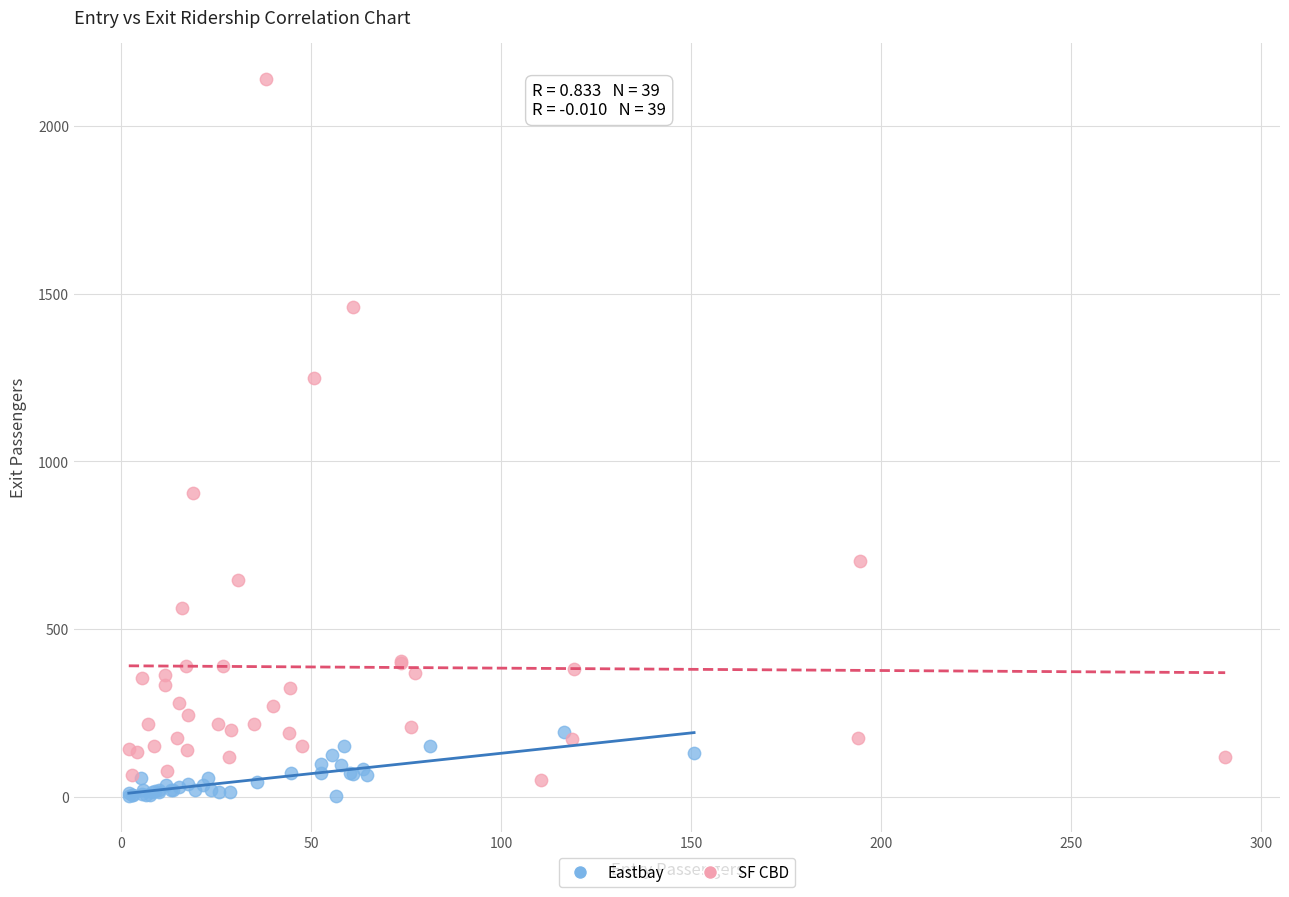

Which series has the widest spread of Y values?

SF CBD